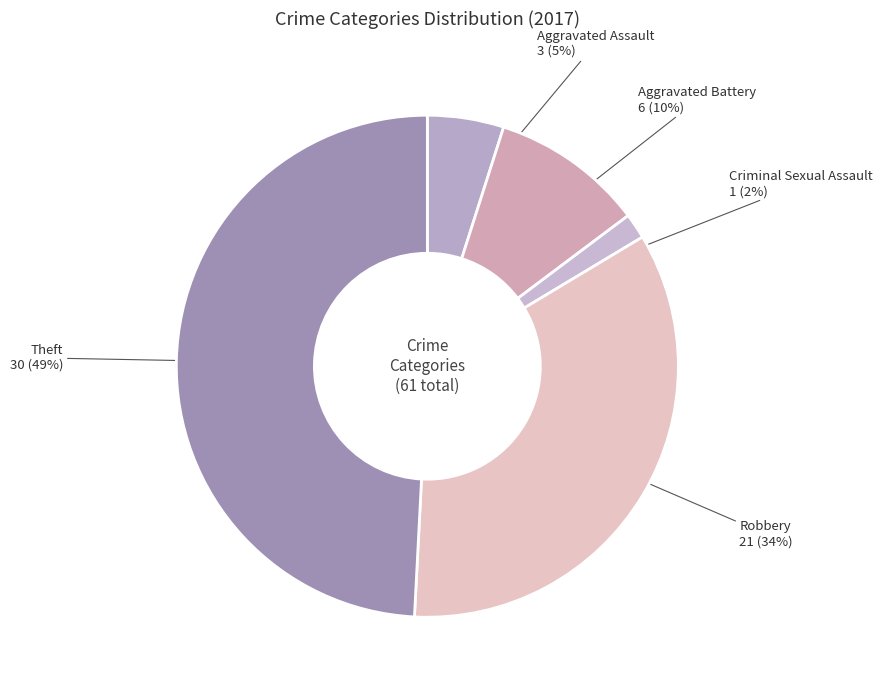

What is the largest slice in the pie chart?

Theft